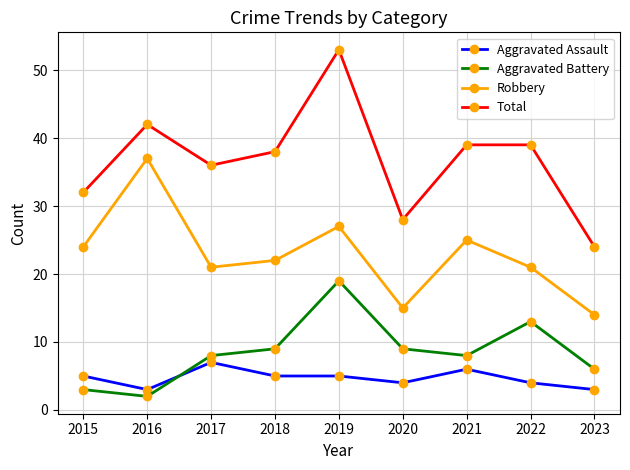

What is the difference between the maximum and minimum values in the Aggravated Battery series?

17